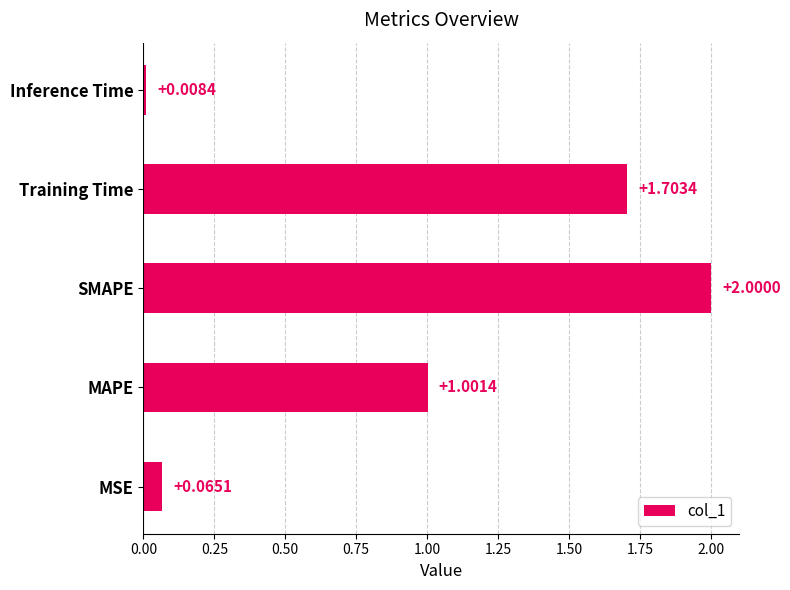

How many data points does each series have?

5